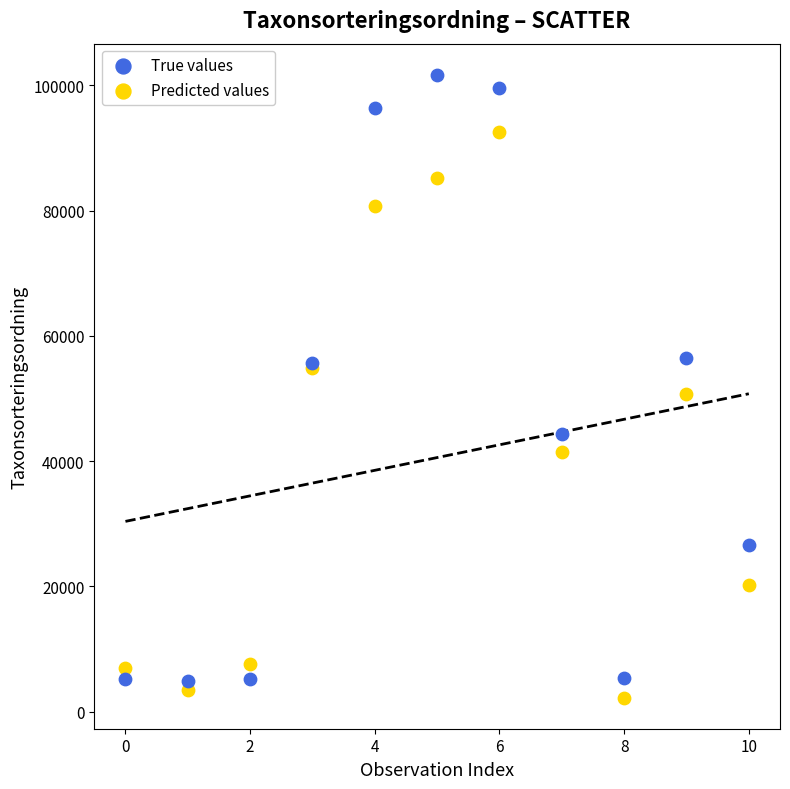

Which series has the widest spread of Y values?

True values